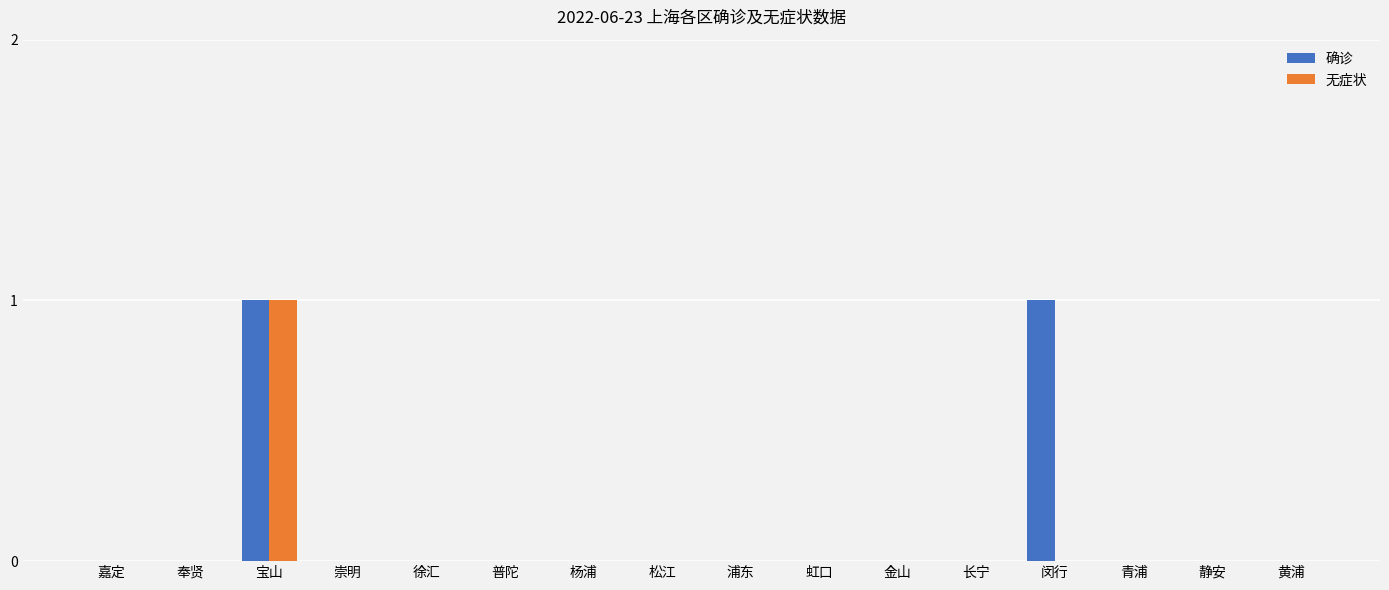

The value of 确诊 at 松江 is 0. True or false?

True